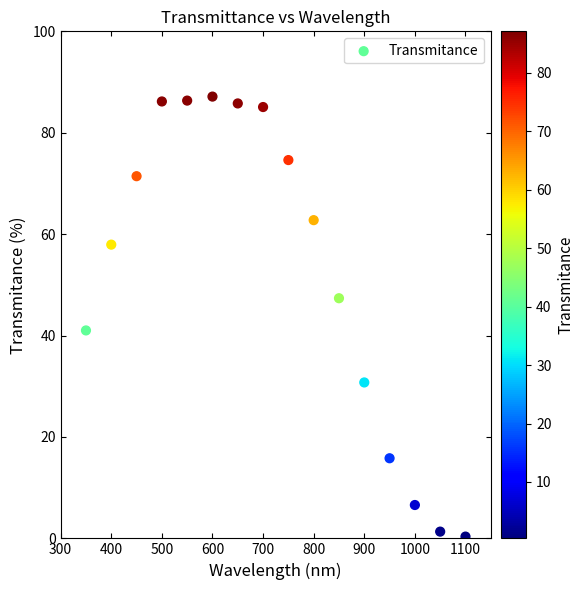

What is the range of X values (max minus min)?

750.0